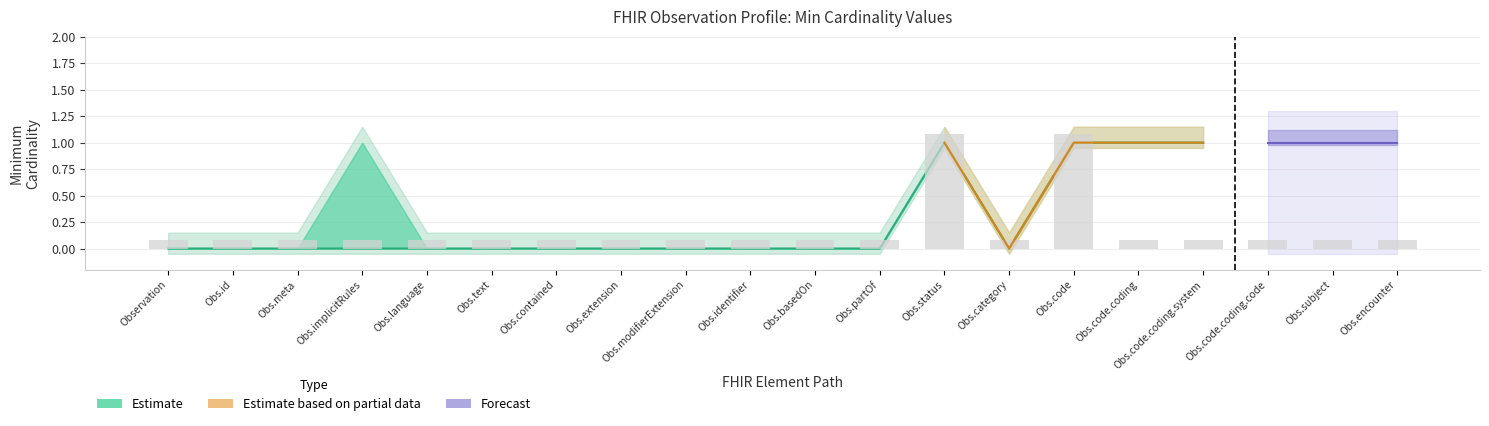

What is the label of the 18th bar from the right?

Obs.meta